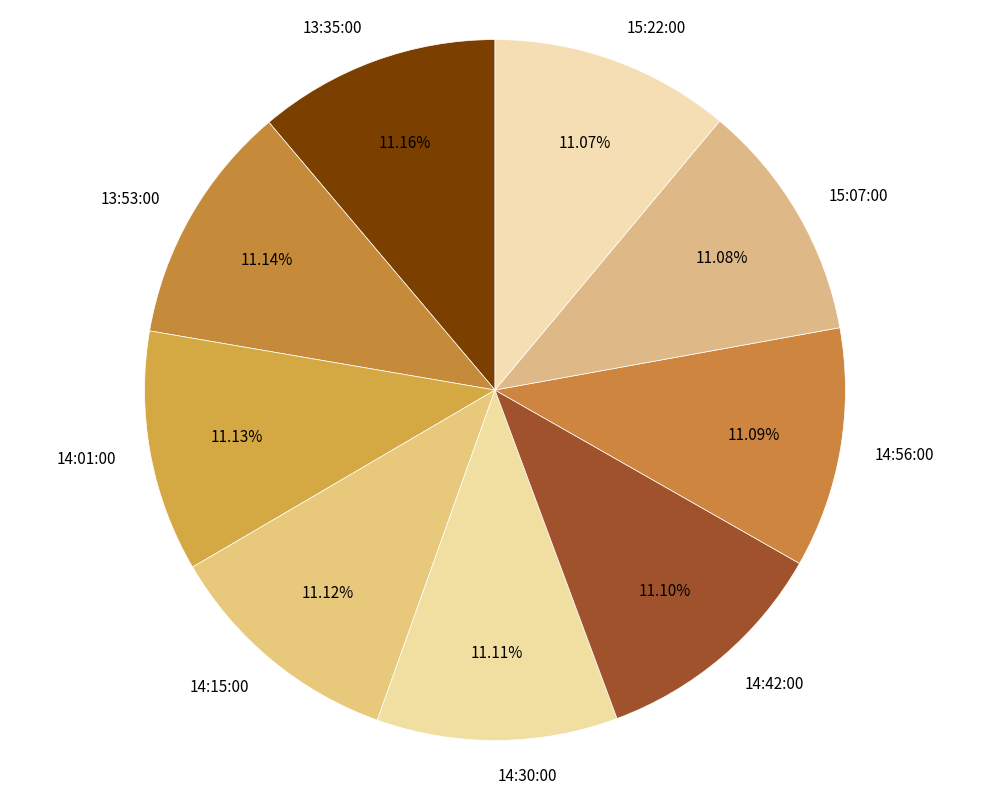

Is the sum of 14:56:00 and 13:53:00 greater than half?

No